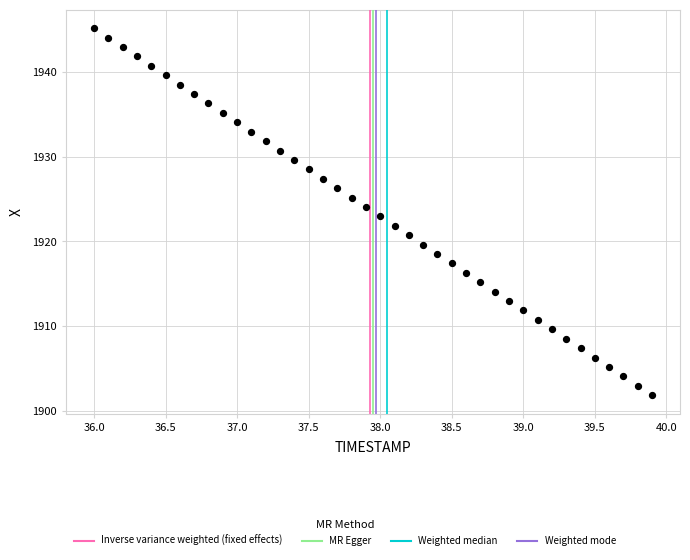

What is the range of Y values (max minus min)?

43.3